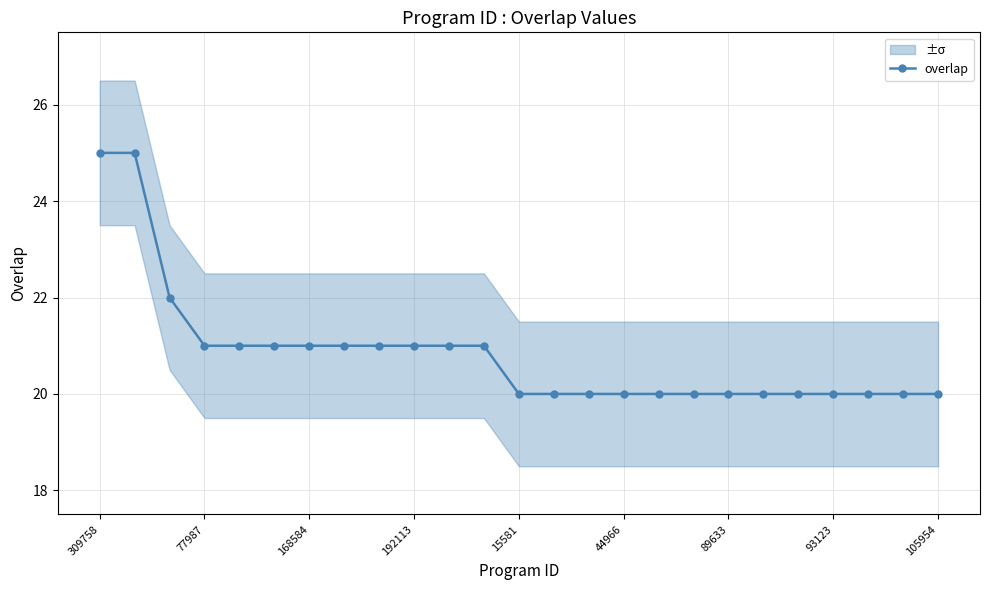

How many lines are shown in the chart?

1